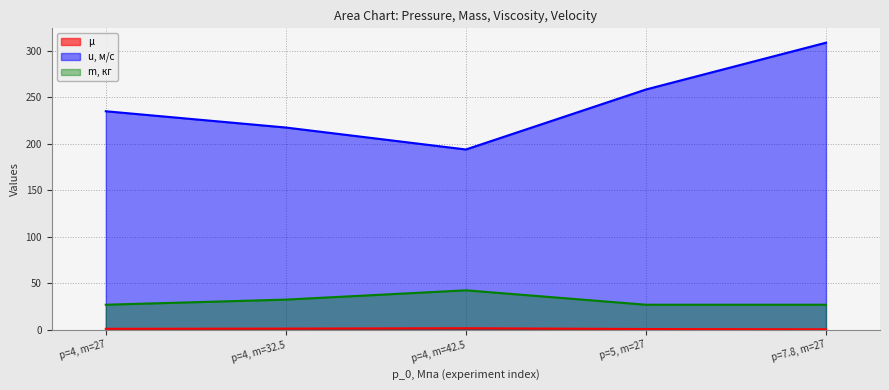

List the series in order of their peak value, highest first.

u, м/с, m, кг, μ